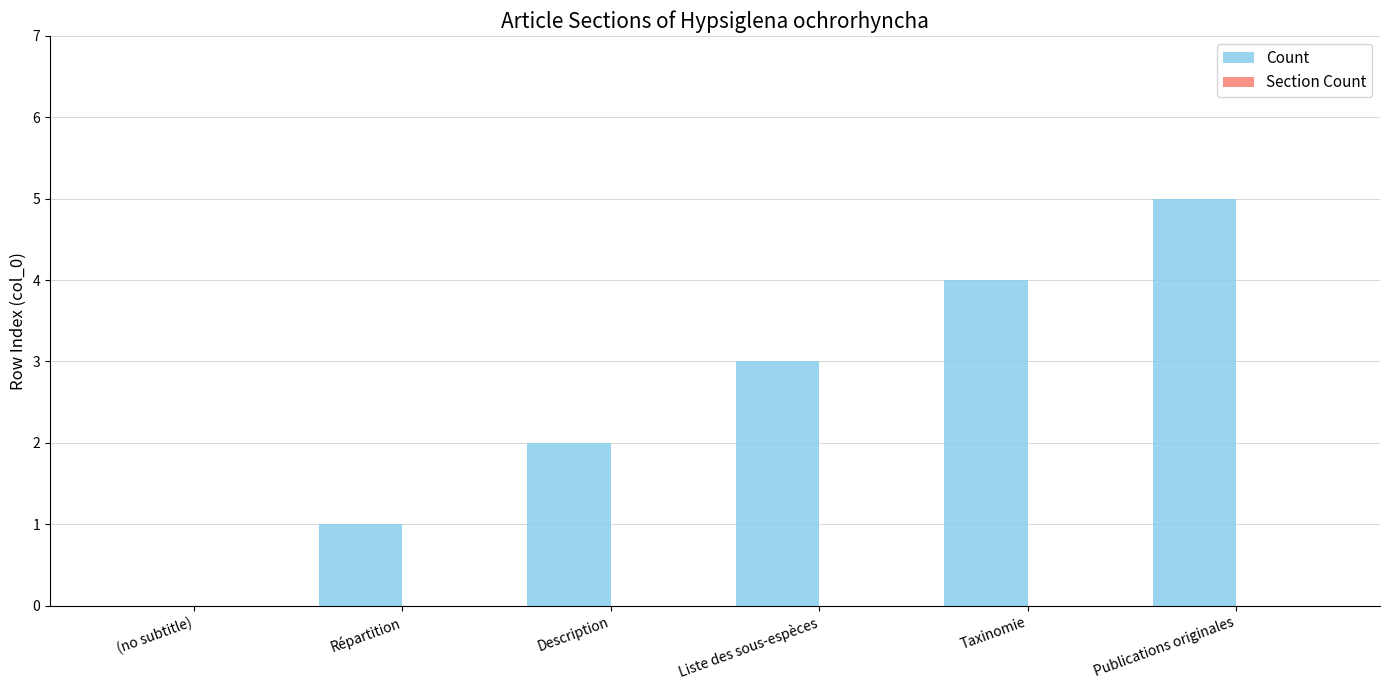

What is the sum of the values at Taxinomie and Description?

6